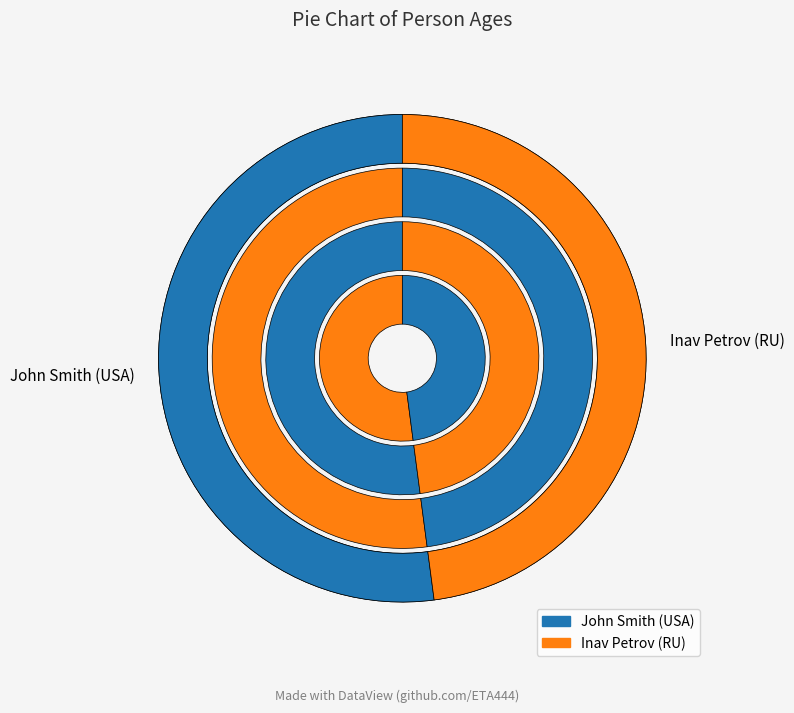

How many segments does this pie chart have?

2